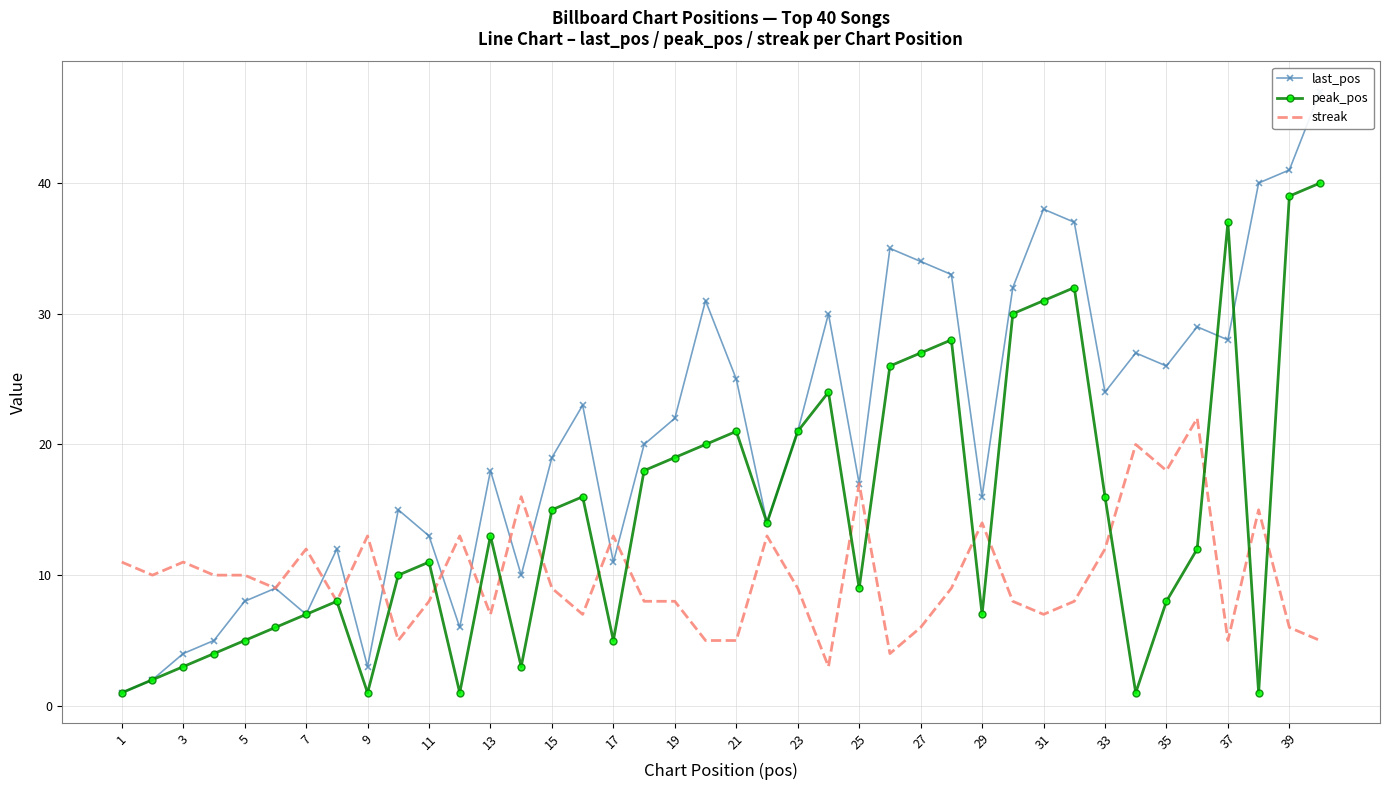

What is the sum of all streak values?

399